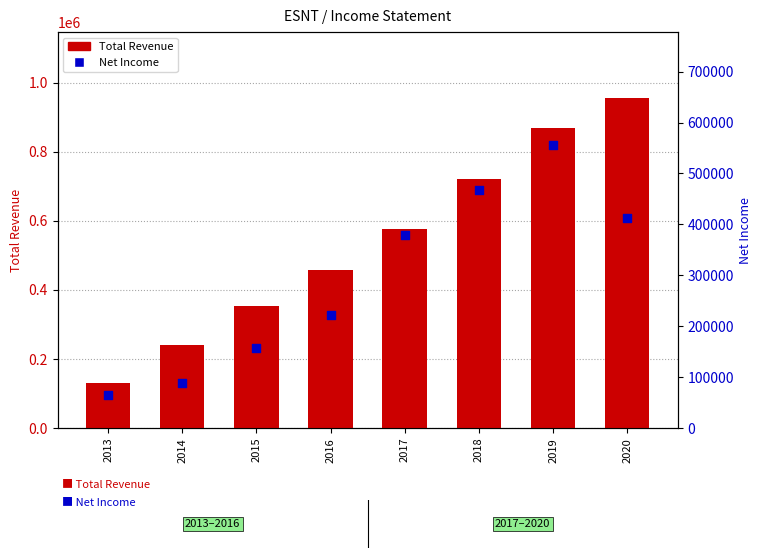

Is the value of Total Revenue at 2015 greater than the value of Net Income at 2020?

No